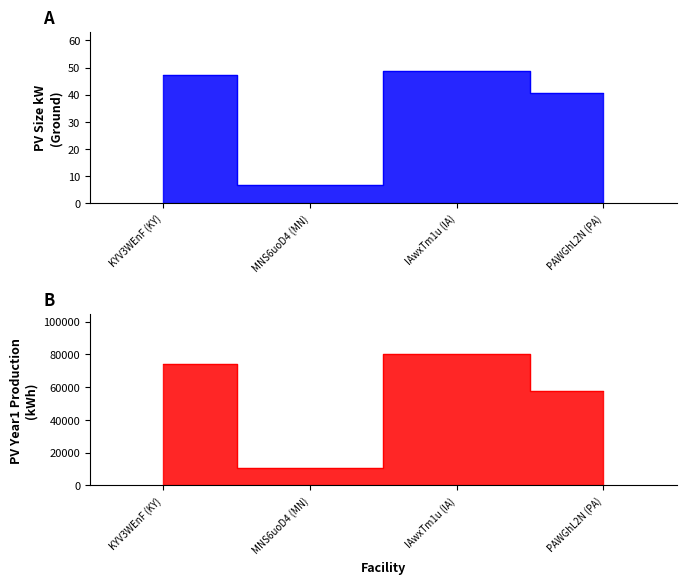

Is the value of PV_size_kw_ground at MNS6uoD4 (MN) greater than the value of PV_year1_production_ground at KYV3WEnF (KY)?

No